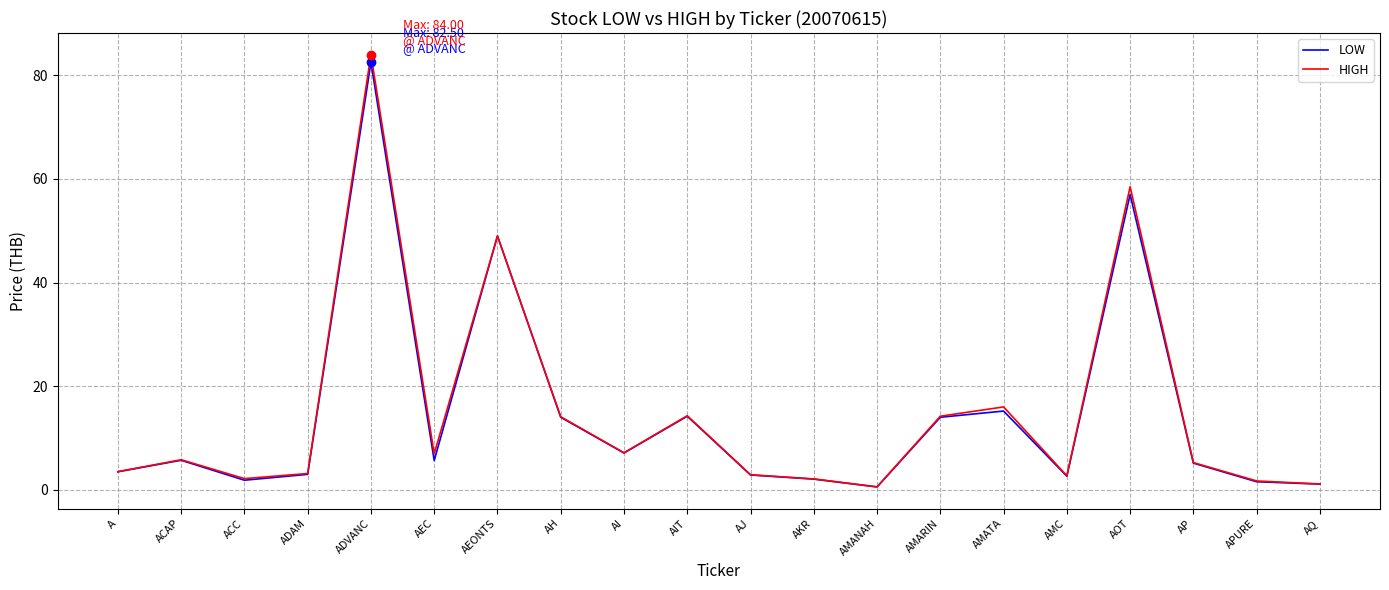

Between AKR and AMATA, which series saw the biggest shift?

HIGH